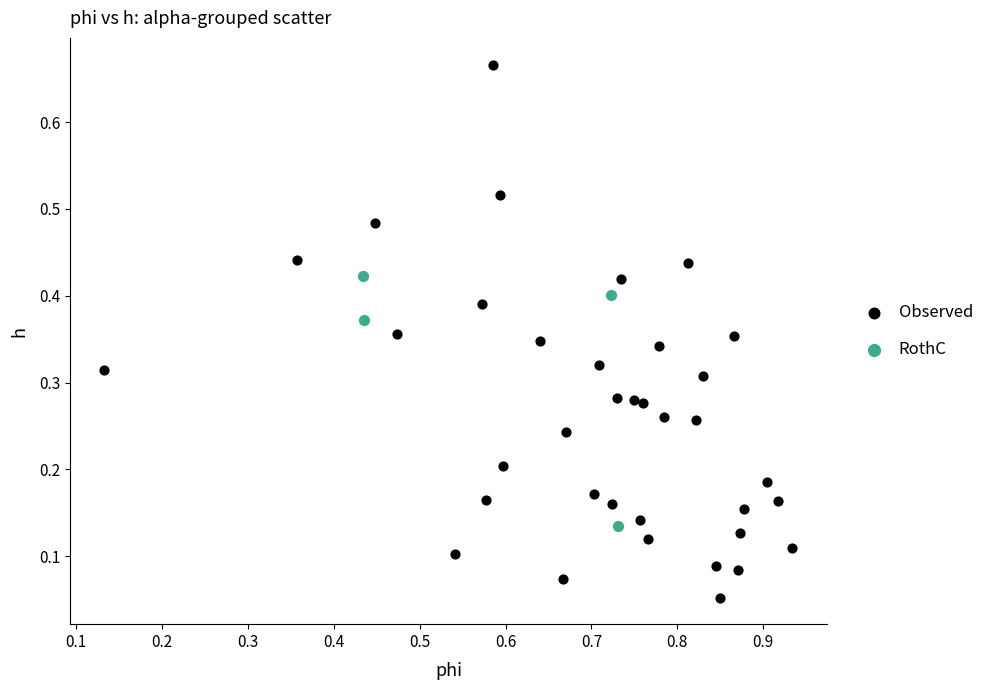

Which series contains the lowest Y value?

Observed